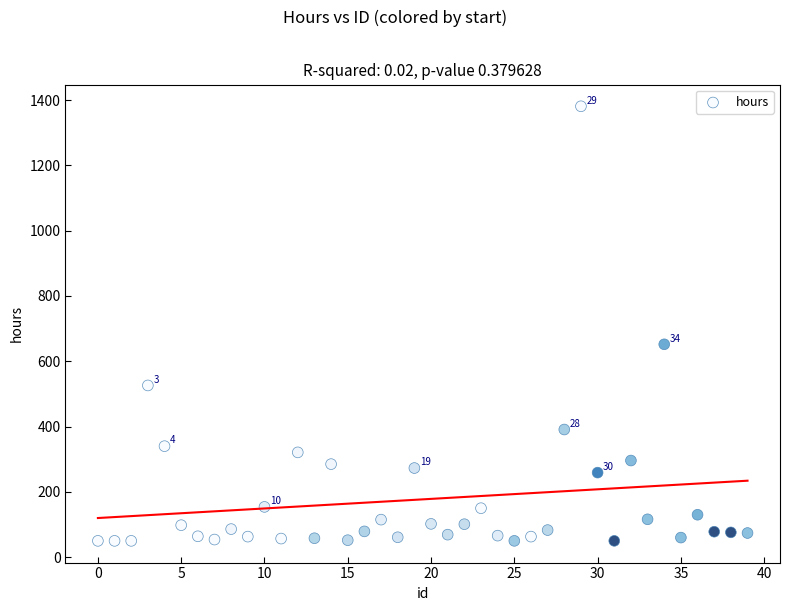

What Y value in the scatter plot is closest to 715?

652